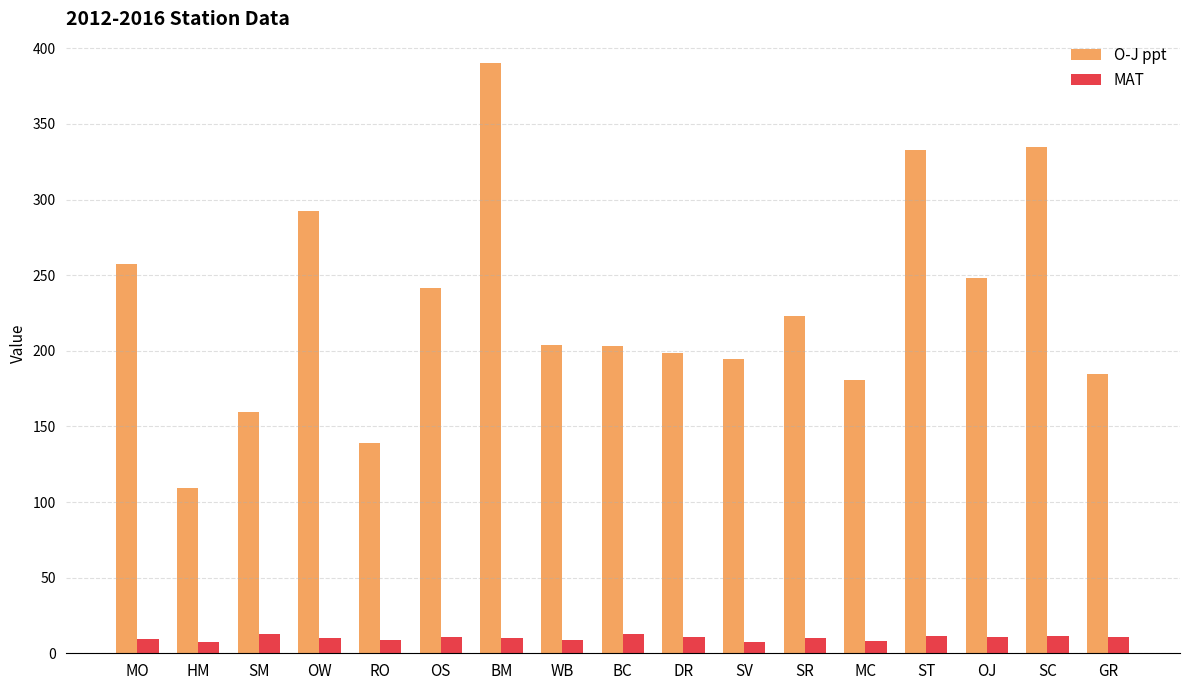

What is the greatest value displayed?

390.3